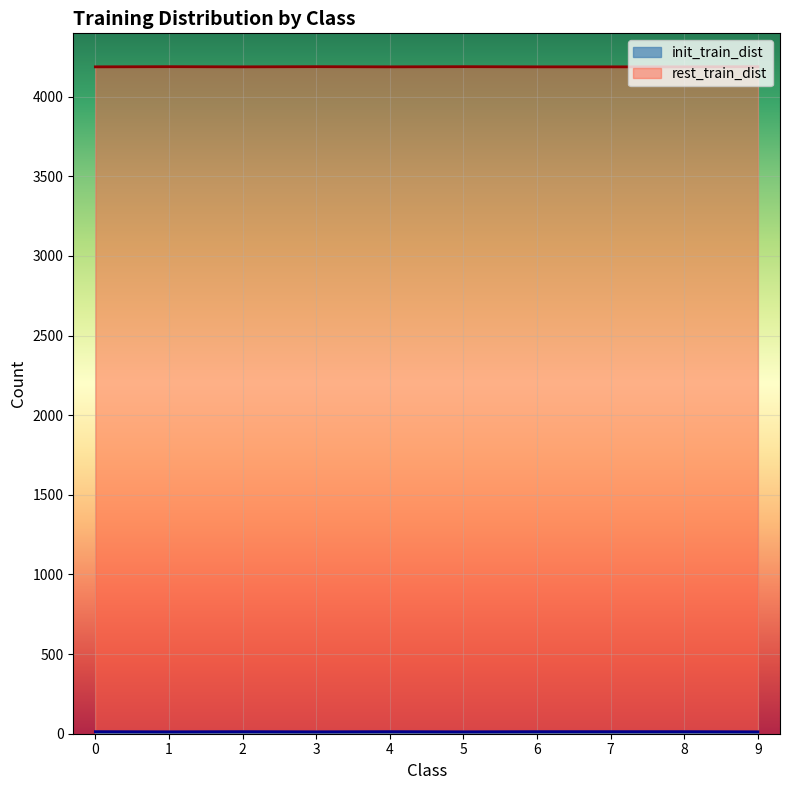

Where is the first local maximum for init_train_dist?

2